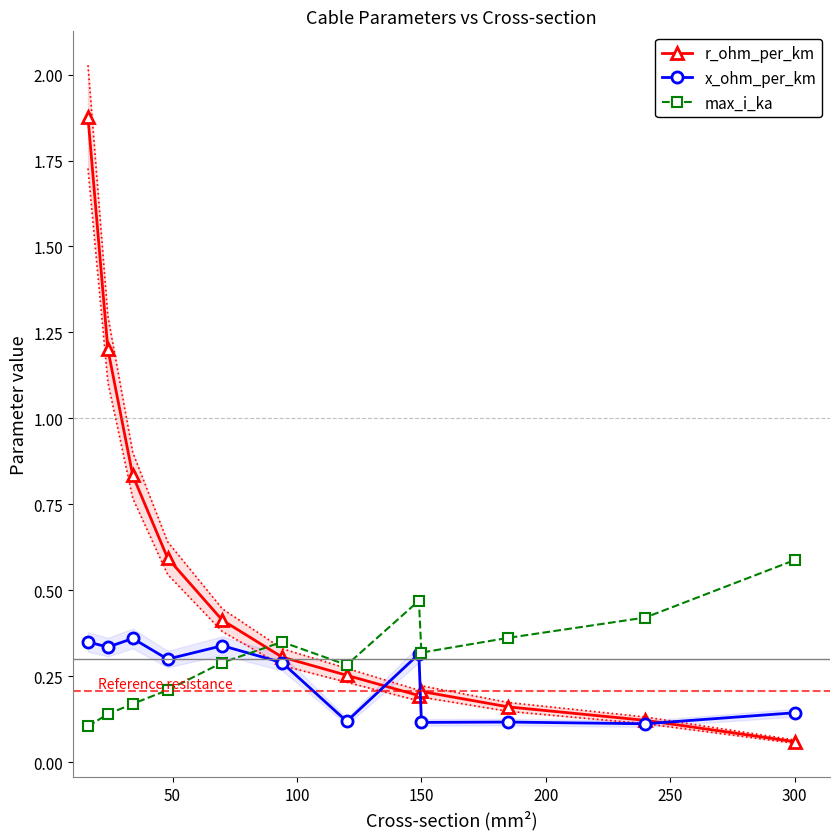

Count the number of categories in the chart.

12